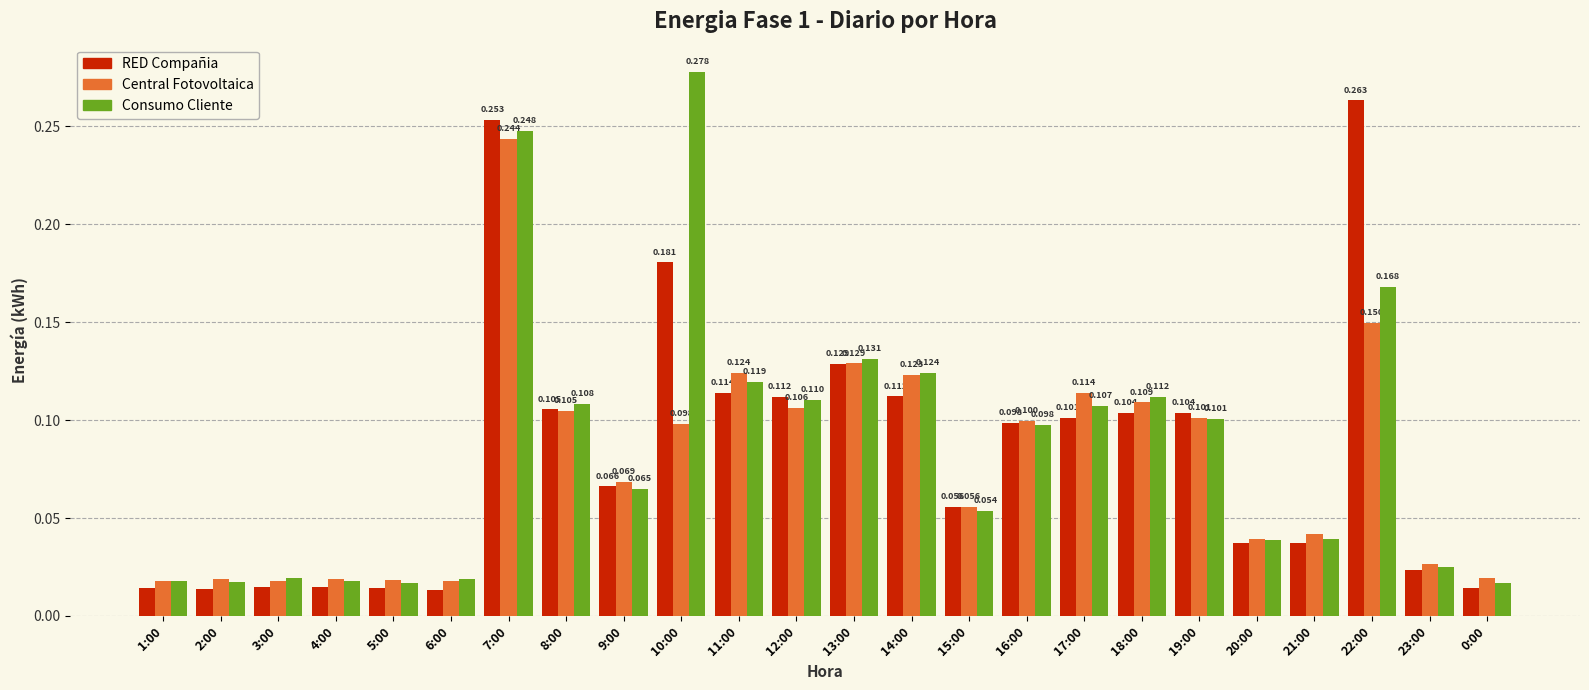

Count the number of data series in this chart.

3